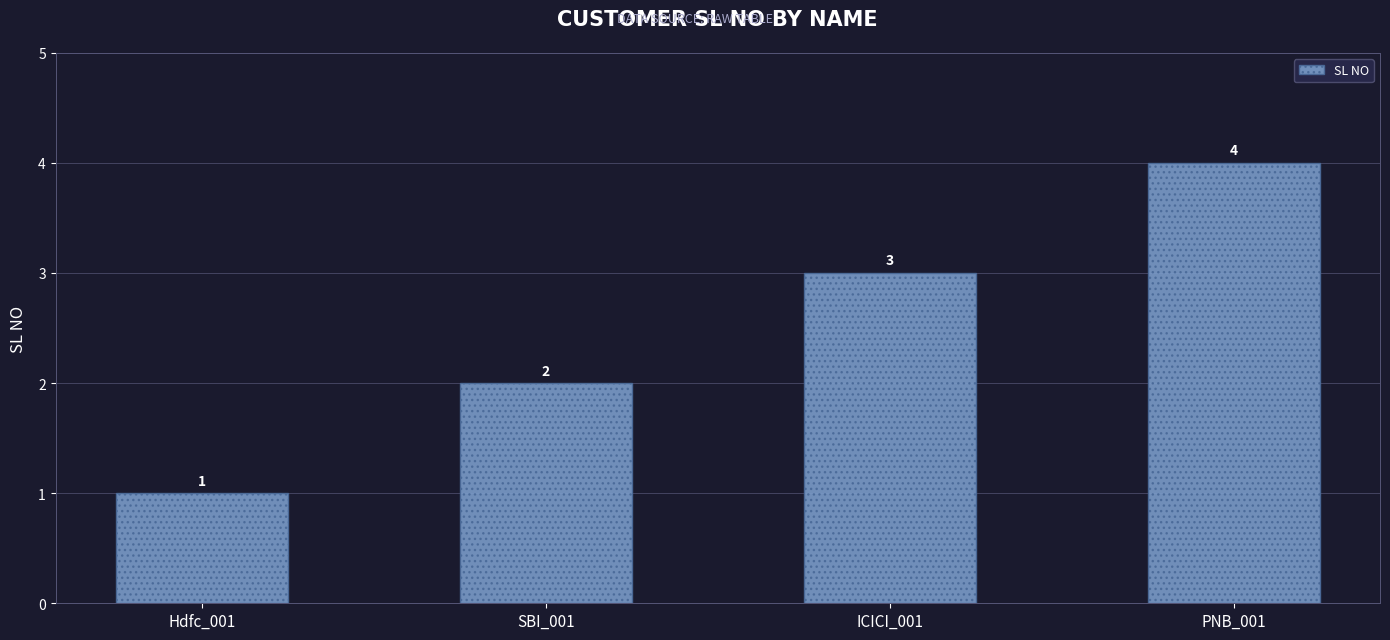

Count the values in the range 2 to 4.

3